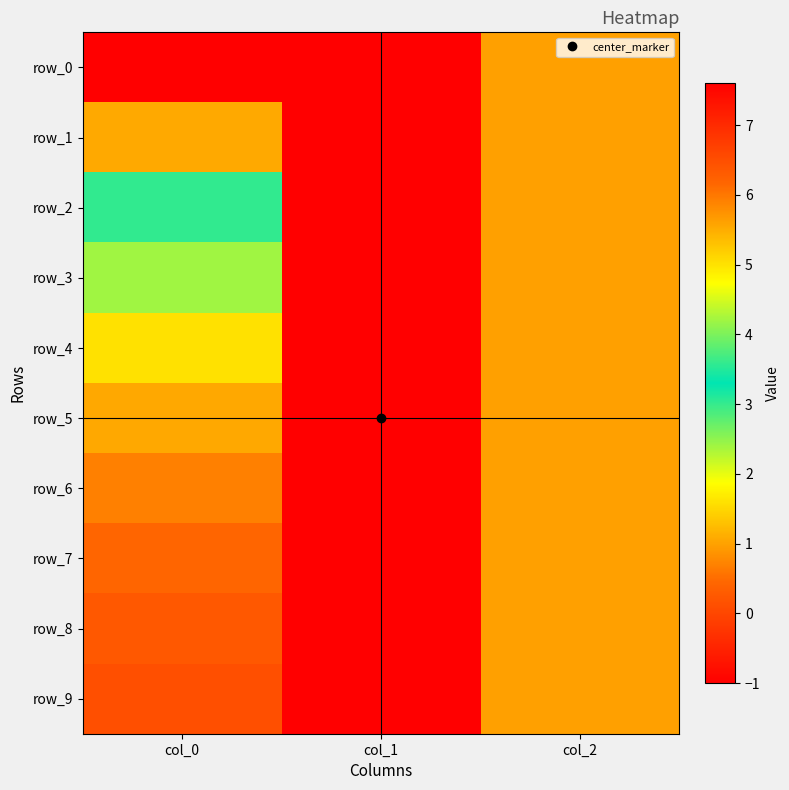

Which series has the widest spread of values?

row_0